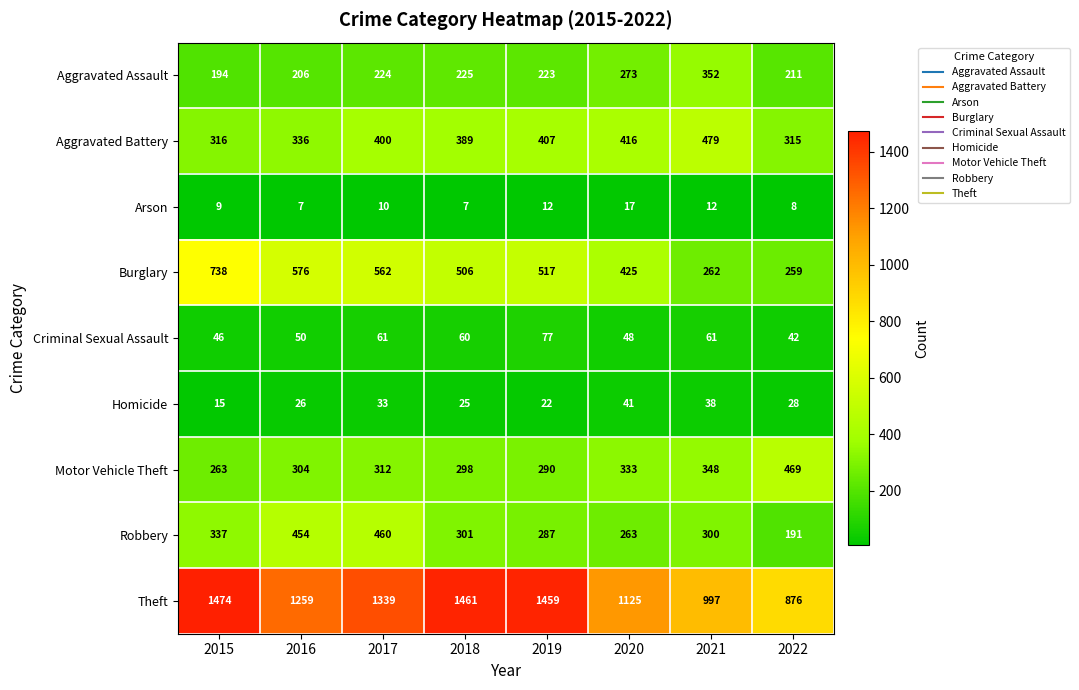

The value of Homicide at 2016 is 18. True or false?

False